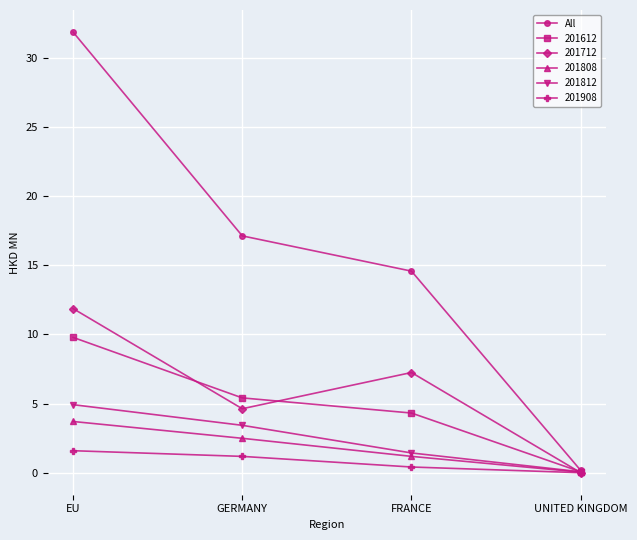

Which series changed the most between FRANCE and UNITED KINGDOM?

All